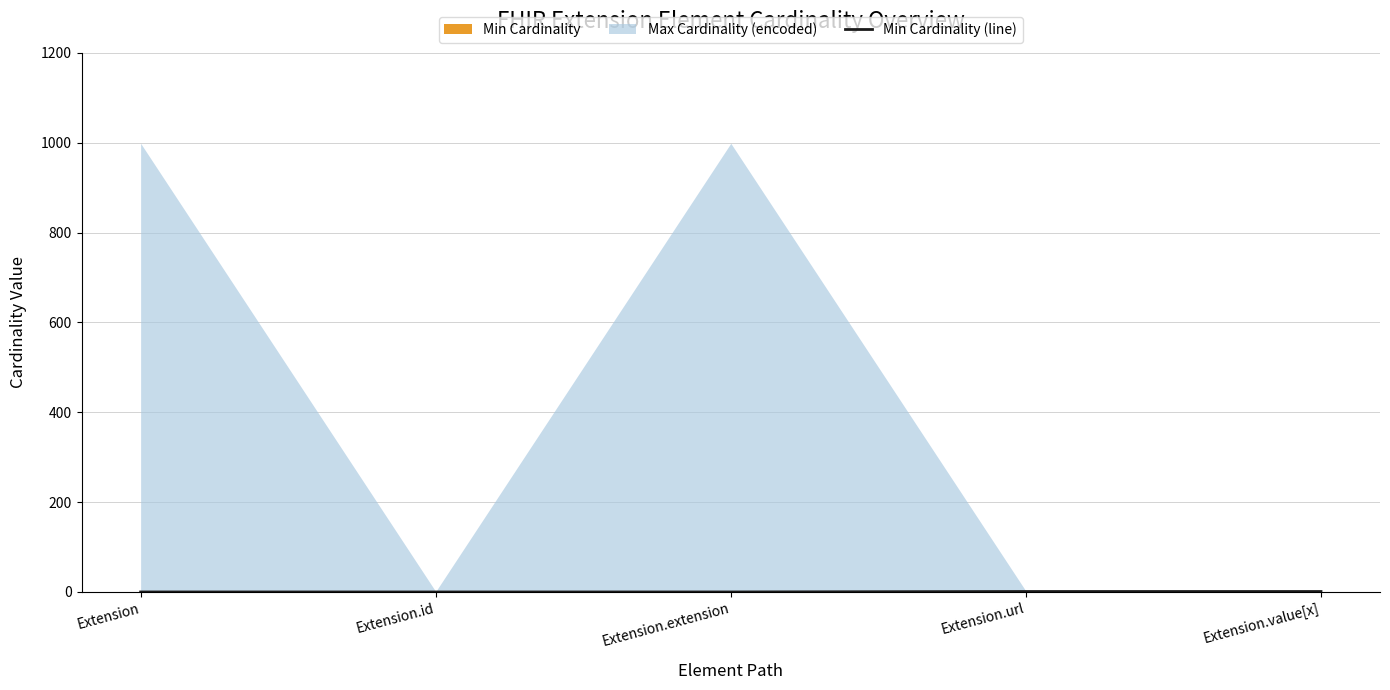

What is the value of the 5th point from the left?

1